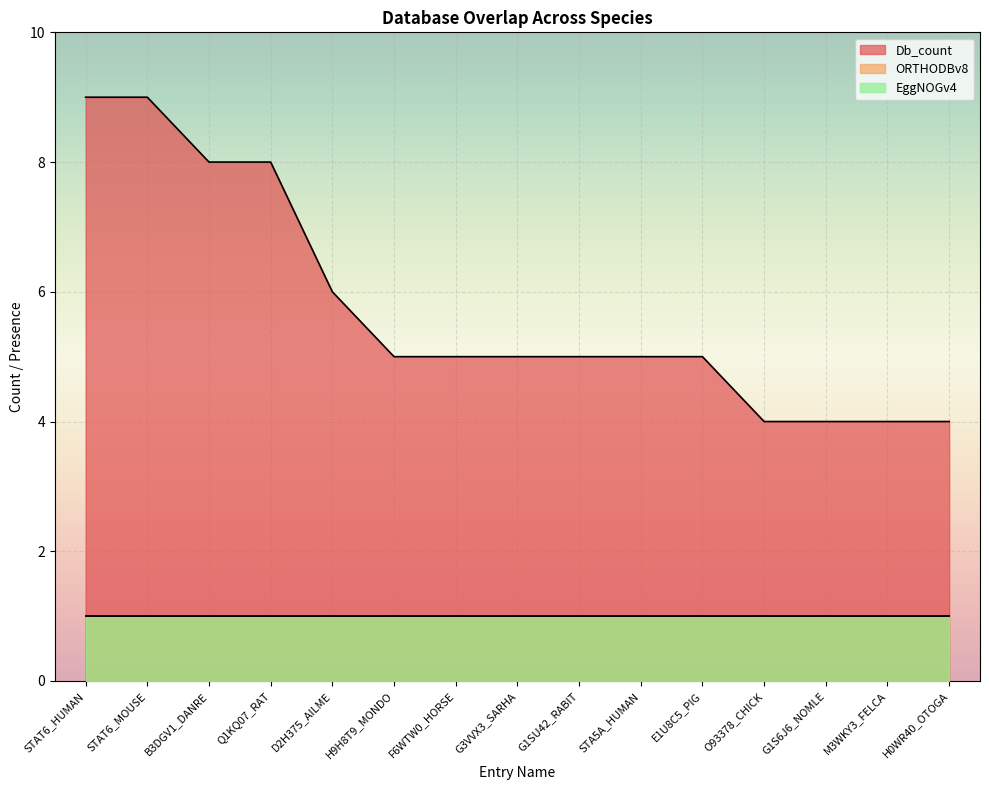

Read the EggNOGv4 value at G1S6J6_NOMLE.

1